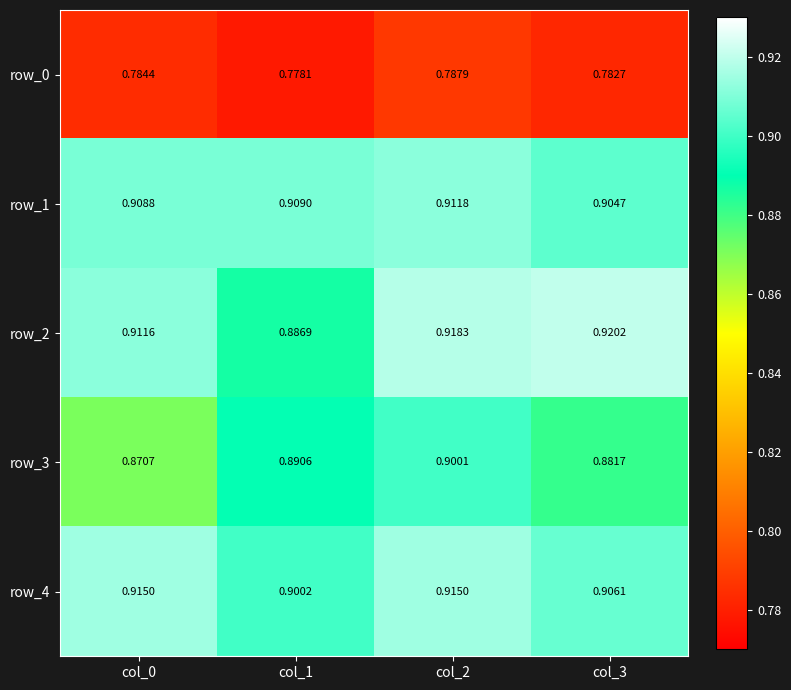

Is the value of row_2 at col_2 greater than the value of row_1 at col_3?

Yes